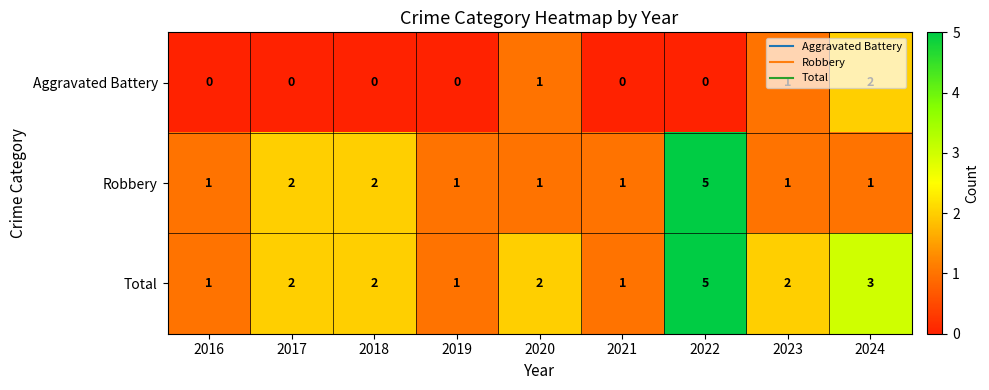

Which series has the largest total across all categories?

Total